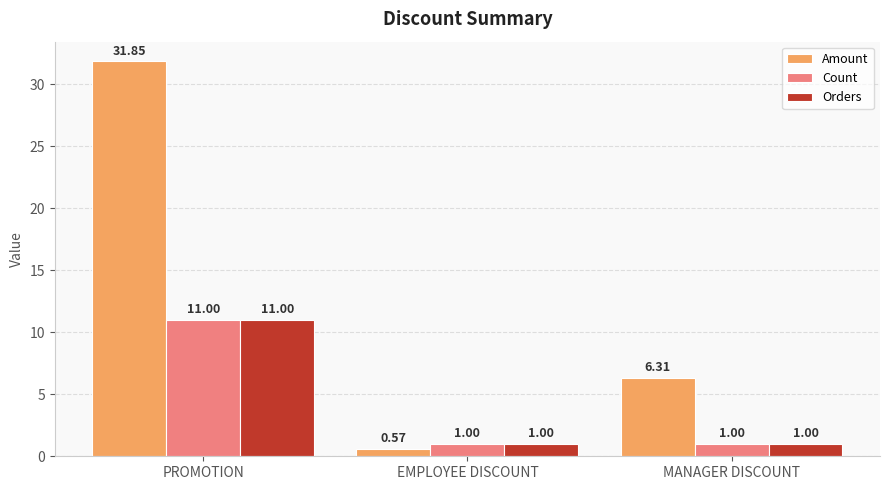

Which series has the largest range (max minus min)?

Amount